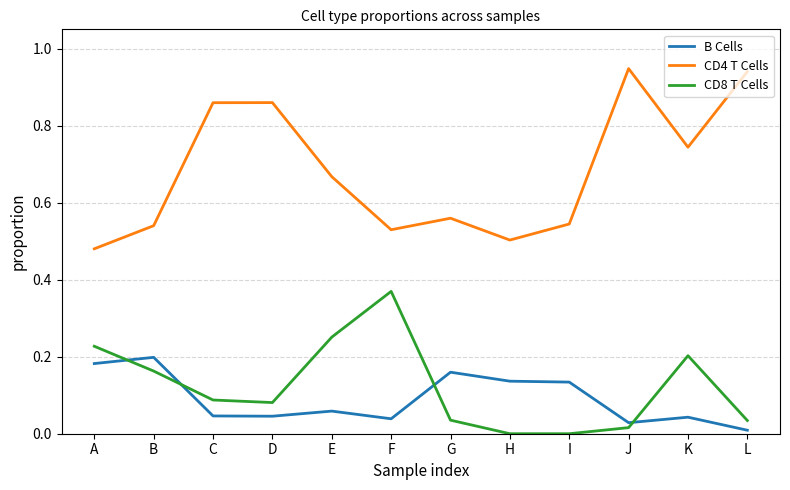

True or false: CD4 T Cells and CD8 T Cells intersect in this chart.

False